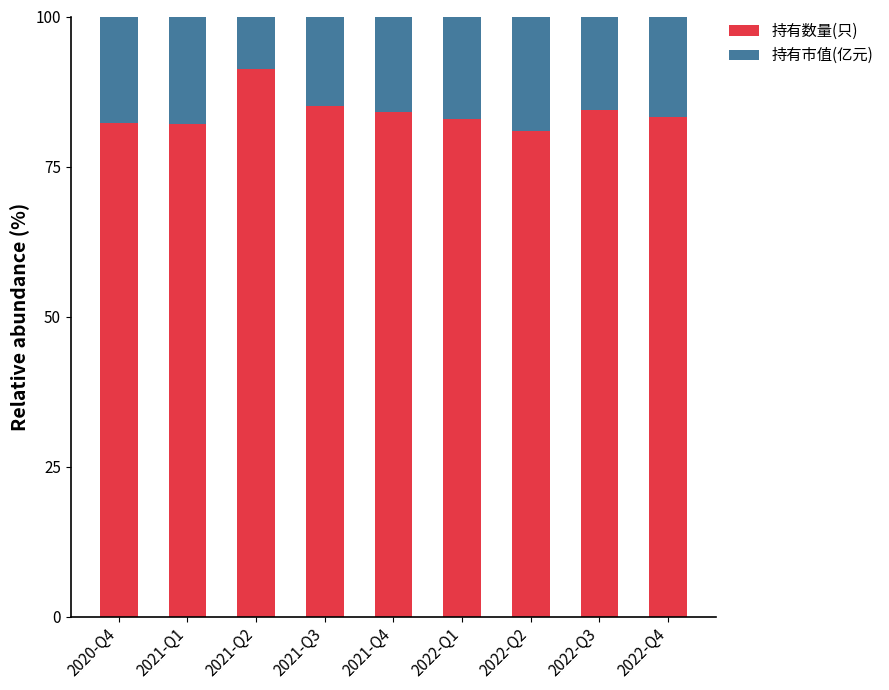

What is the total value across all series at 2021-Q3?

100.0